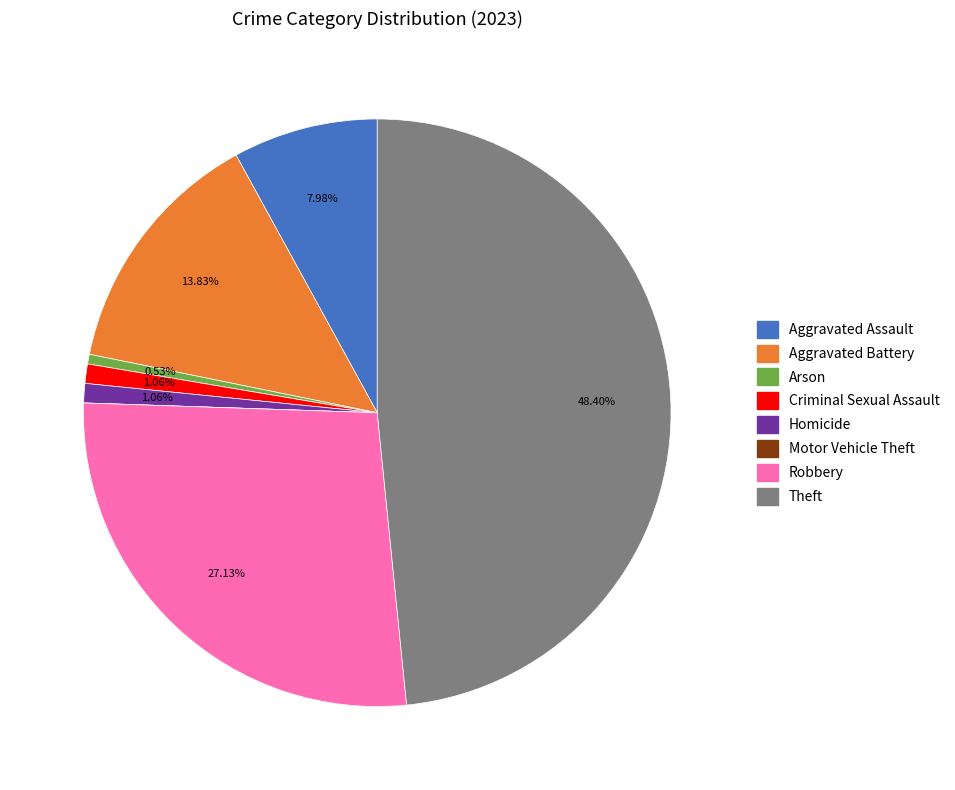

Does any single category account for the majority?

No